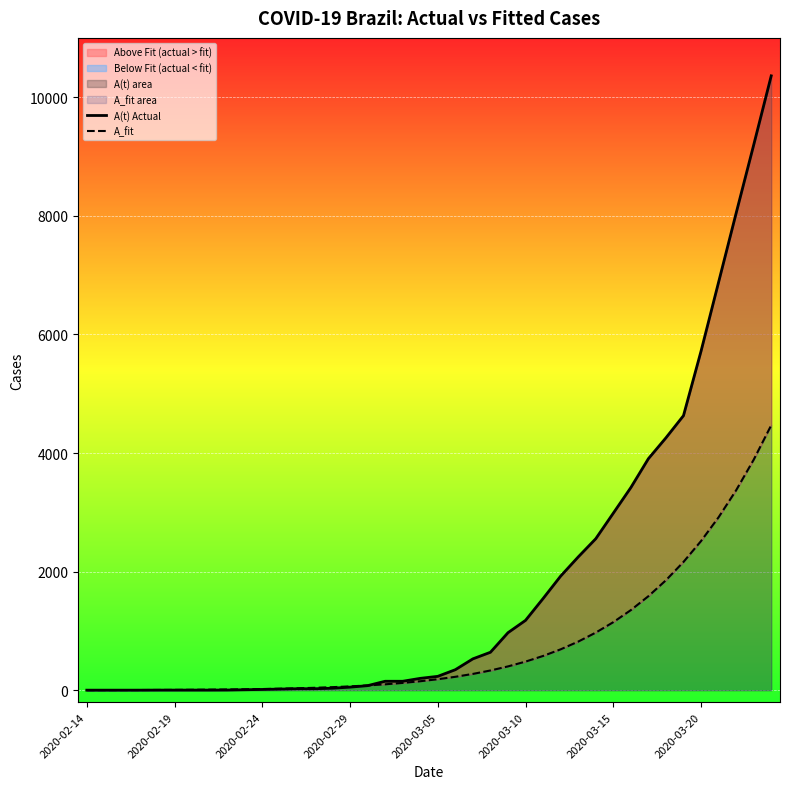

How many lines are shown in the chart?

2